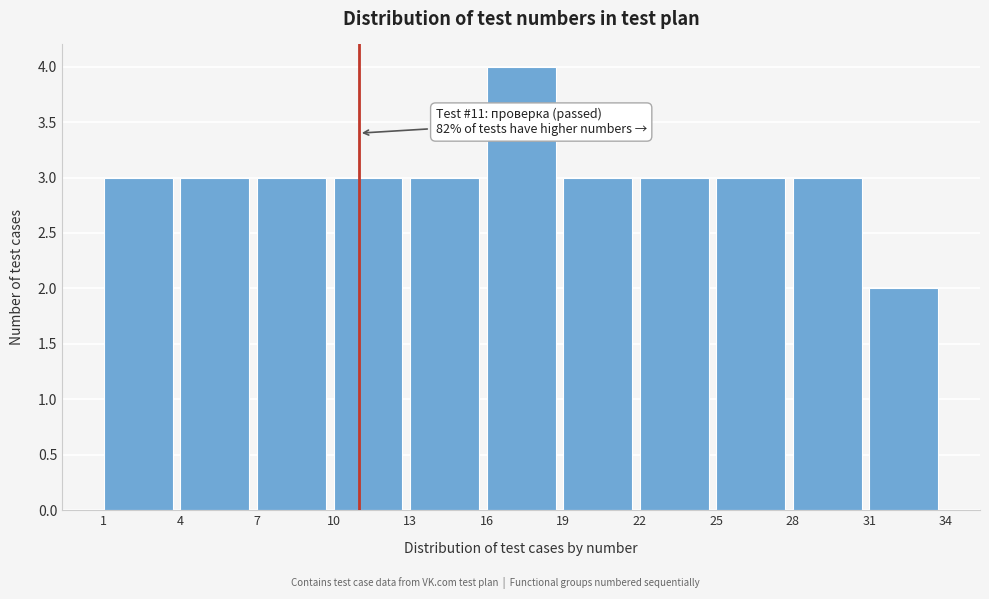

Which range on the x-axis has the tallest bar?

16 to 19